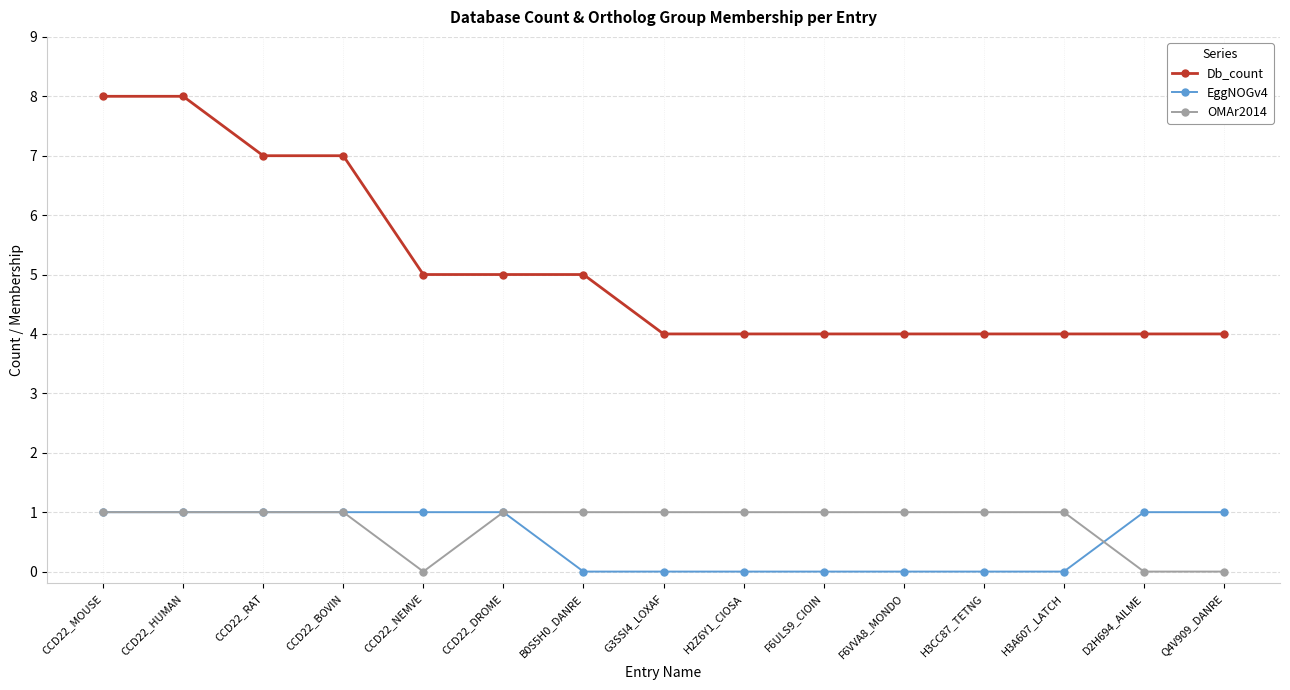

What is the average value of the EggNOGv4 series?

1